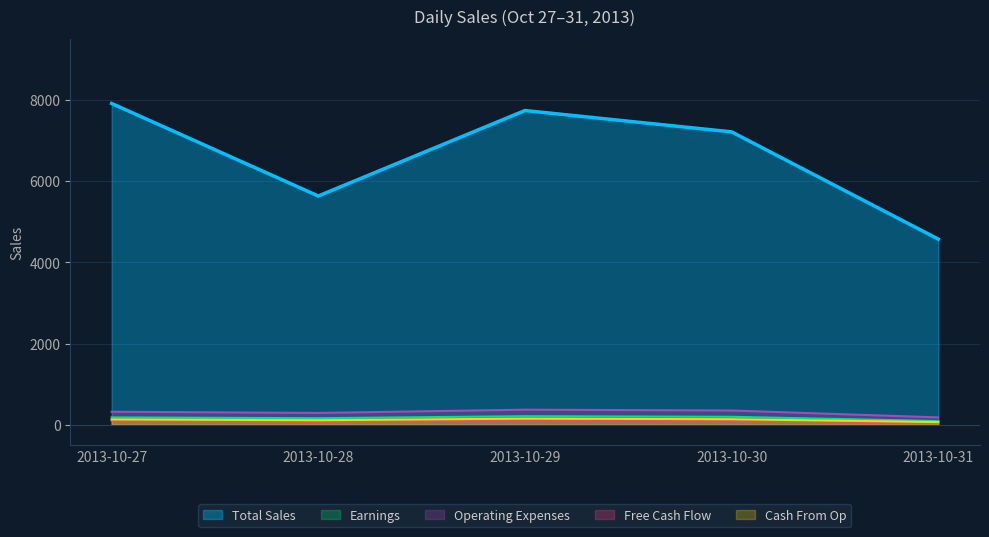

Does the chart have visible grid lines?

Yes